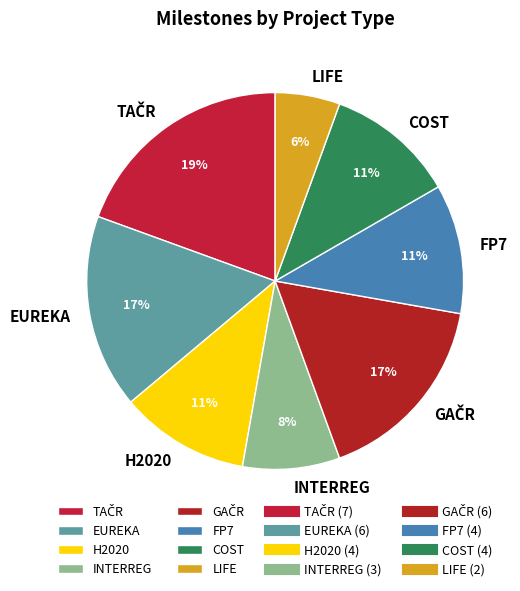

Between H2020 and LIFE, which is larger?

H2020